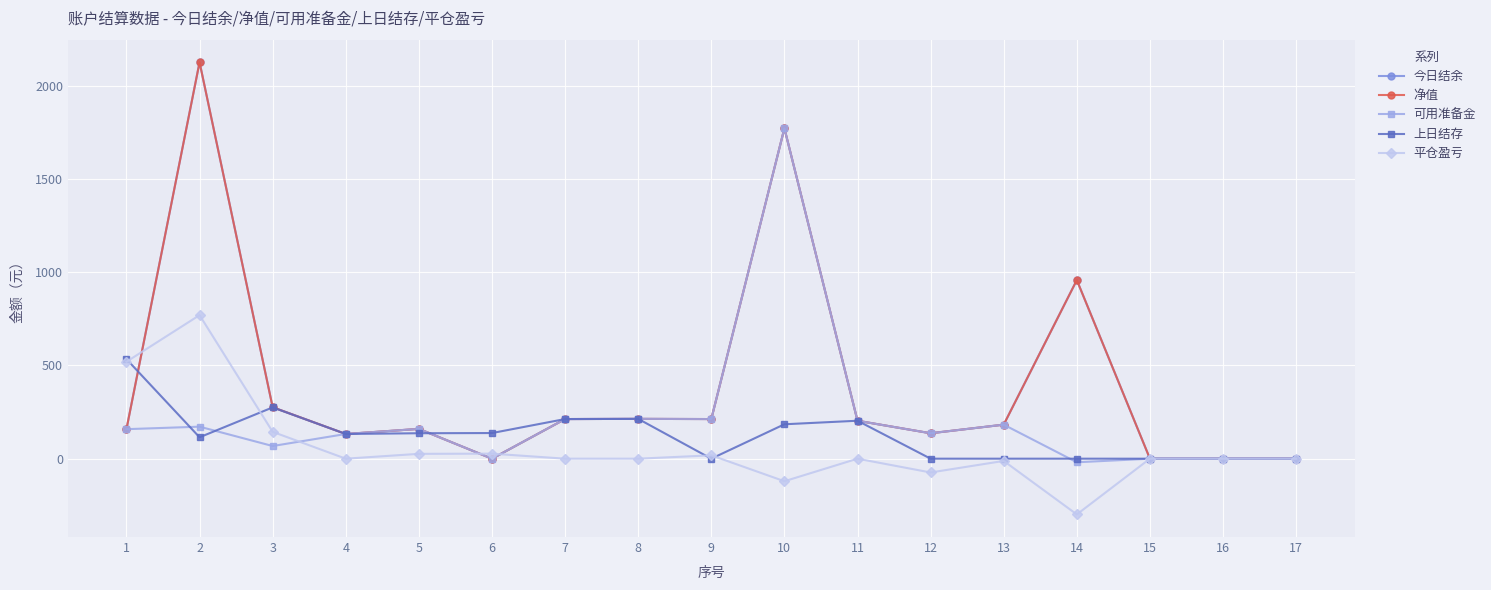

True or false: 今日结余 has a value of 276.1 at 3.

True